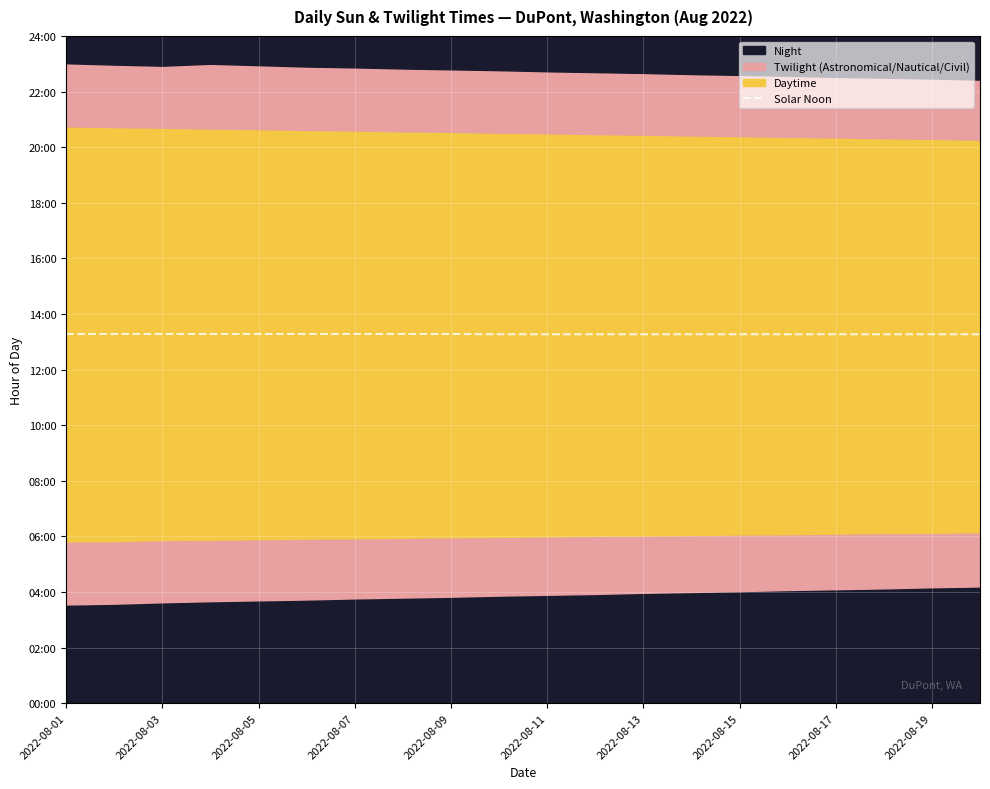

Where is the data nearest to the value 13?

2022-08-19